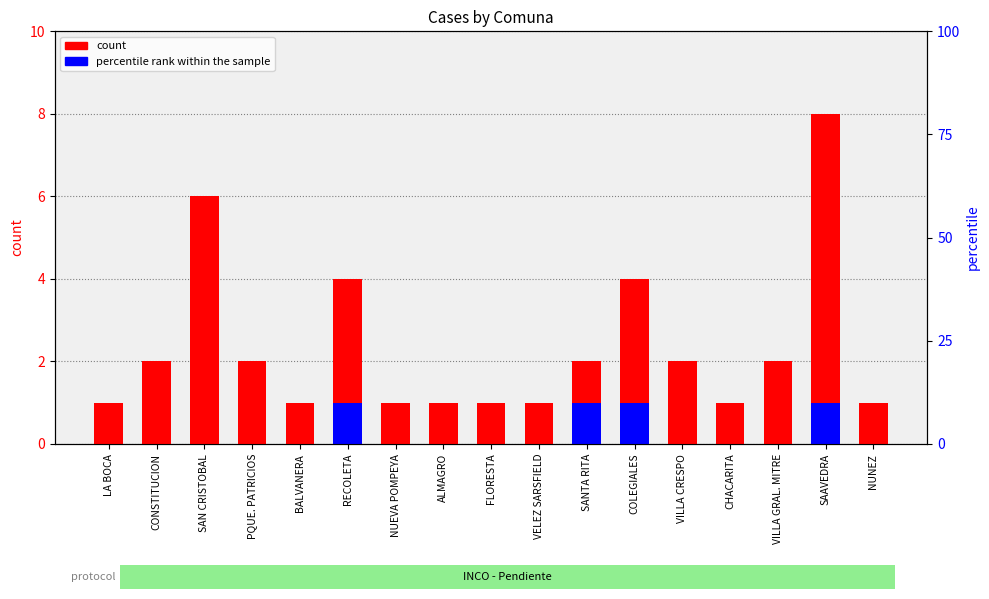

What is the label of the 2nd bar from the right?

SAAVEDRA